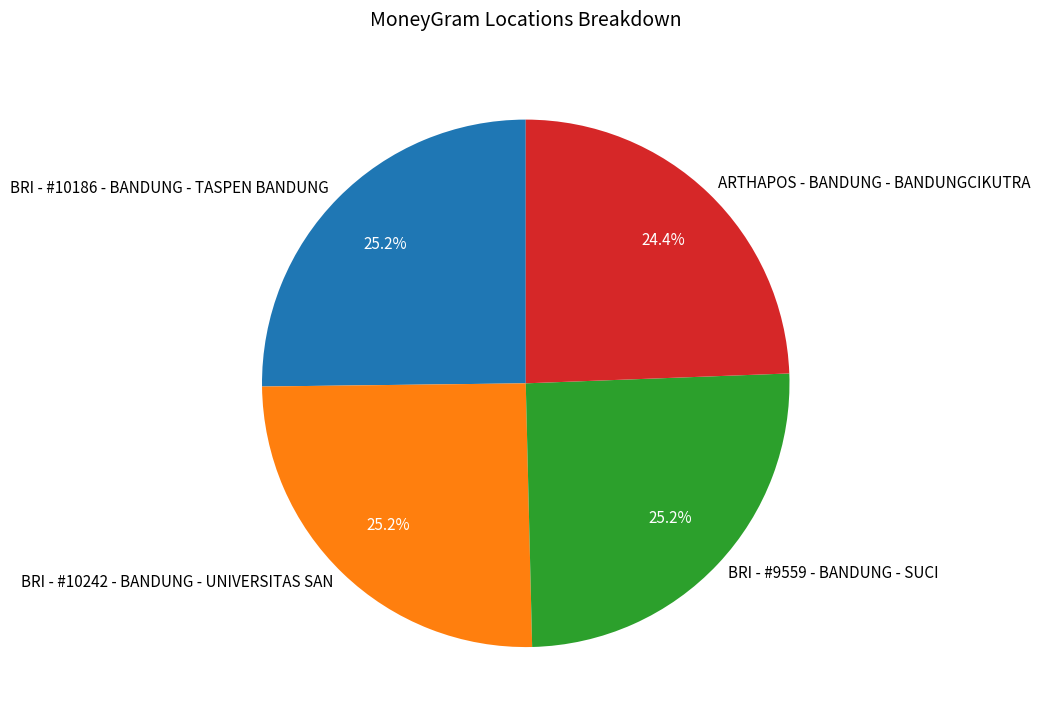

How many segments does this pie chart have?

4